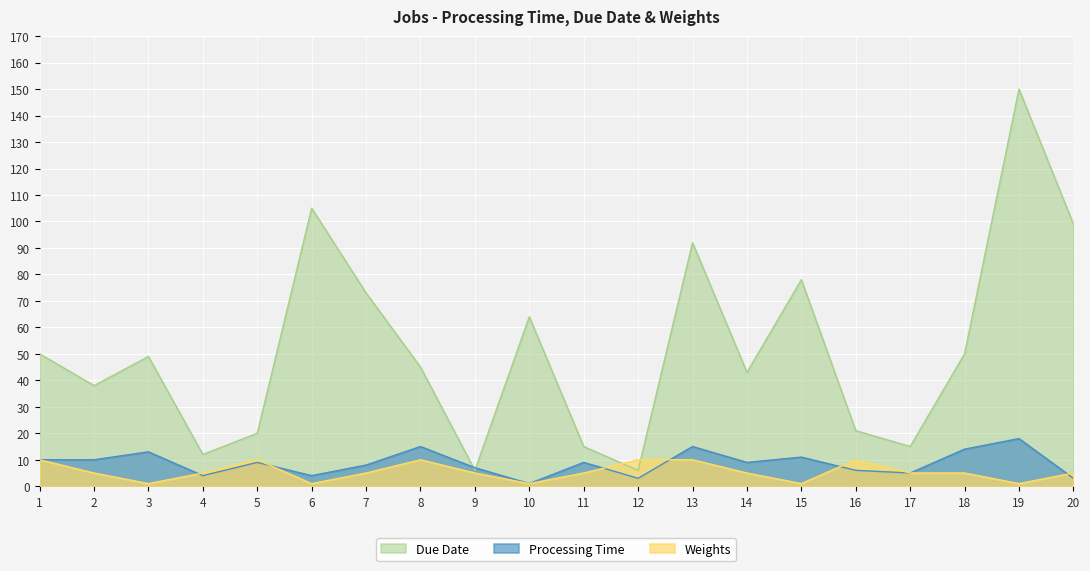

Count the number of data series in this chart.

3